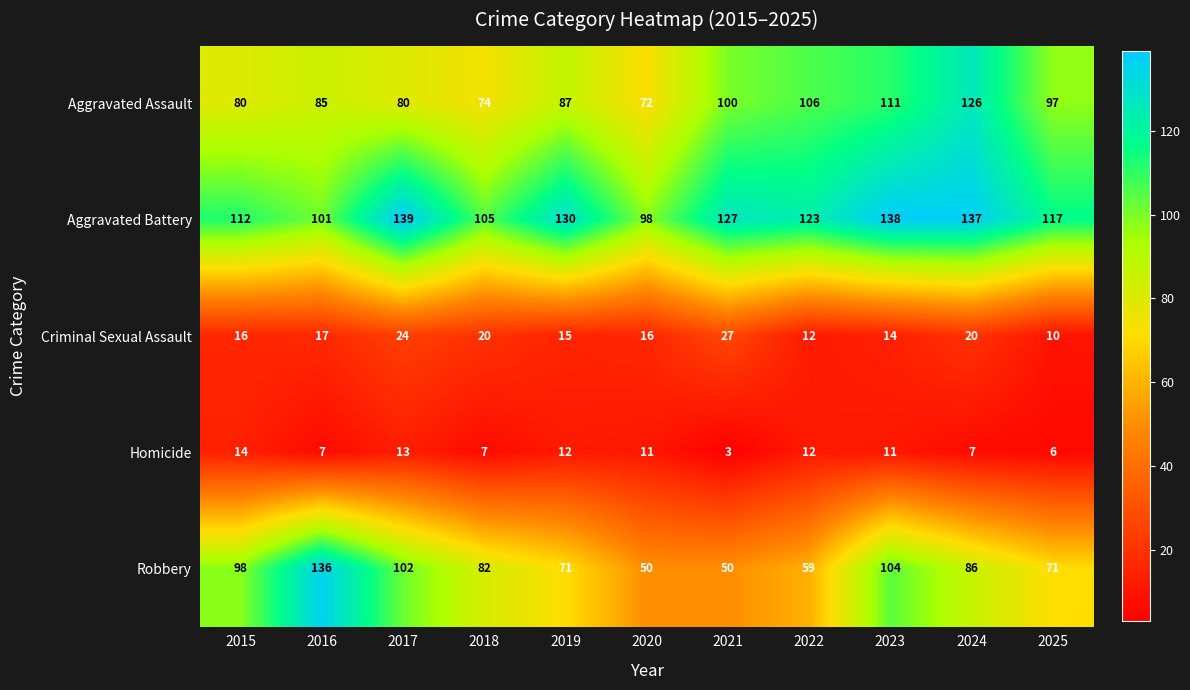

At how many categories does at least one series exceed 99?

10